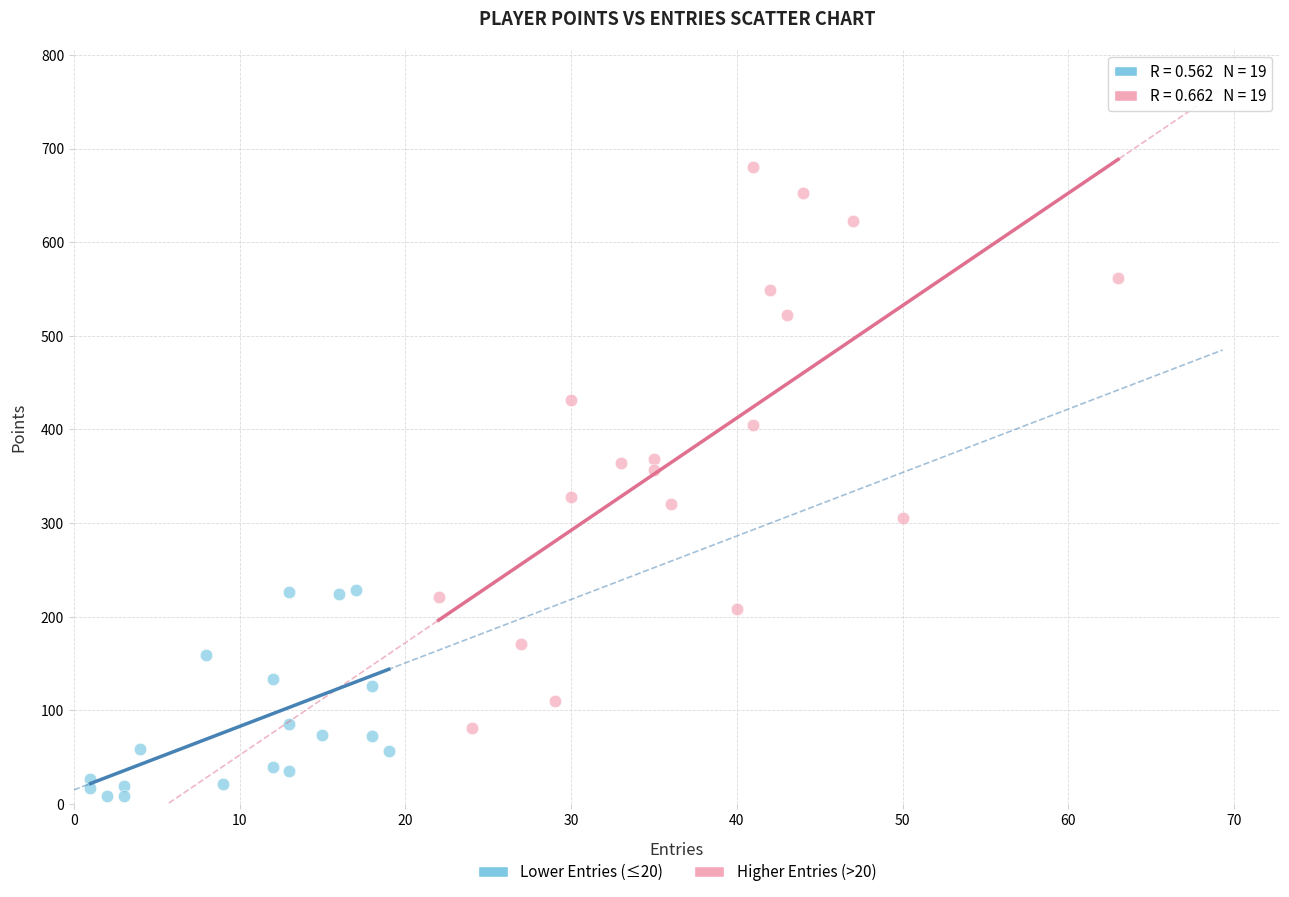

What are all the series names shown in the legend?

Lower Entries (≤20), Higher Entries (>20)